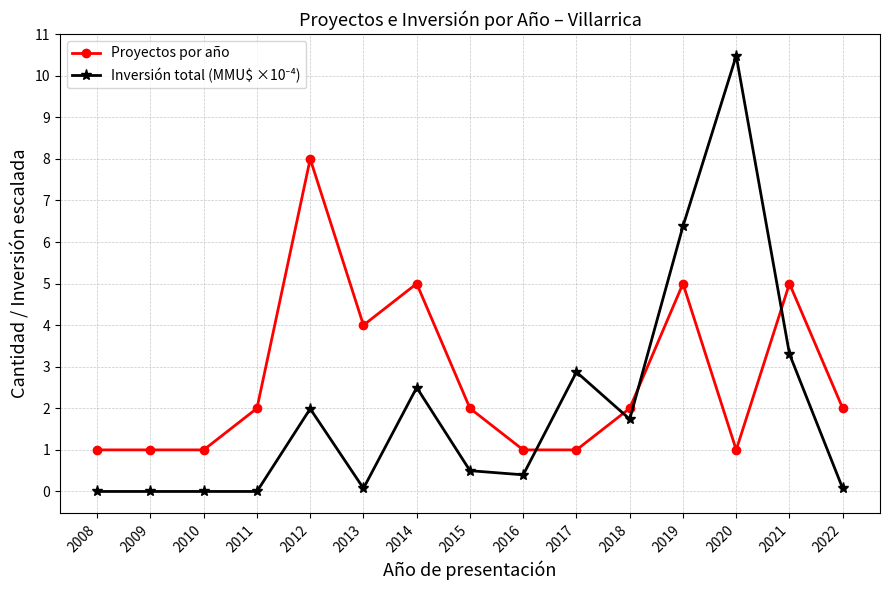

True or false: Proyectos por año has more than 1 interior local peaks.

True